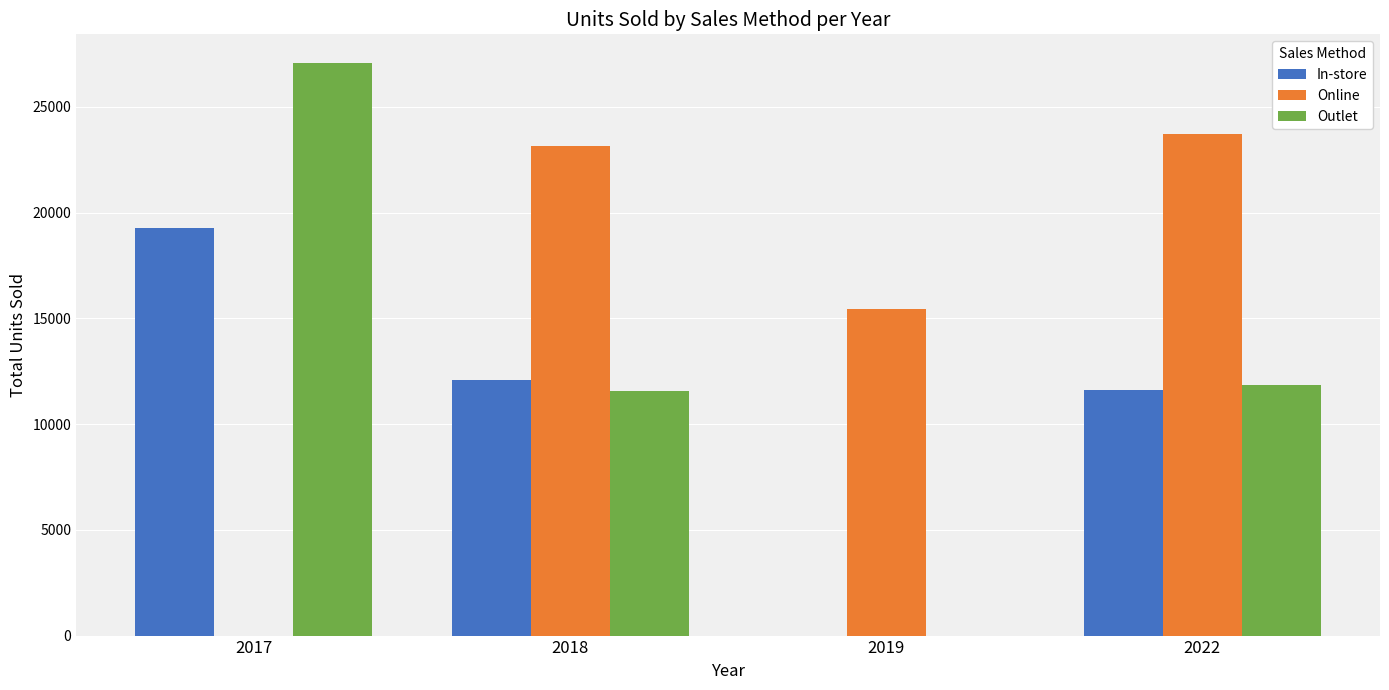

Which series has the largest total across all categories?

Online